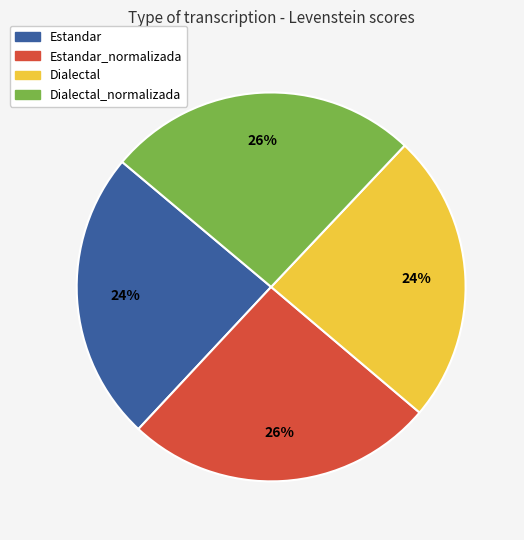

The Estandar_normalizada slice represents 18% of the pie. True or false?

False